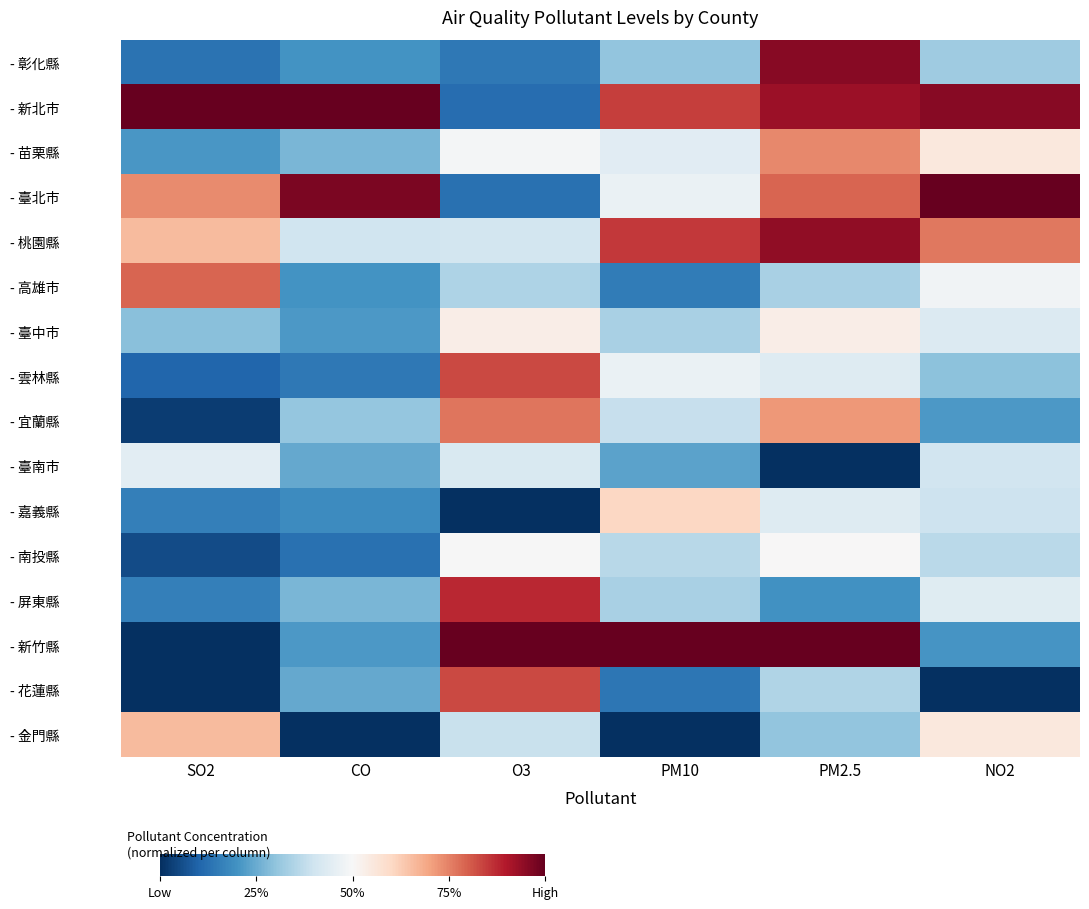

What is the total value across all series at PM2.5?

9.2